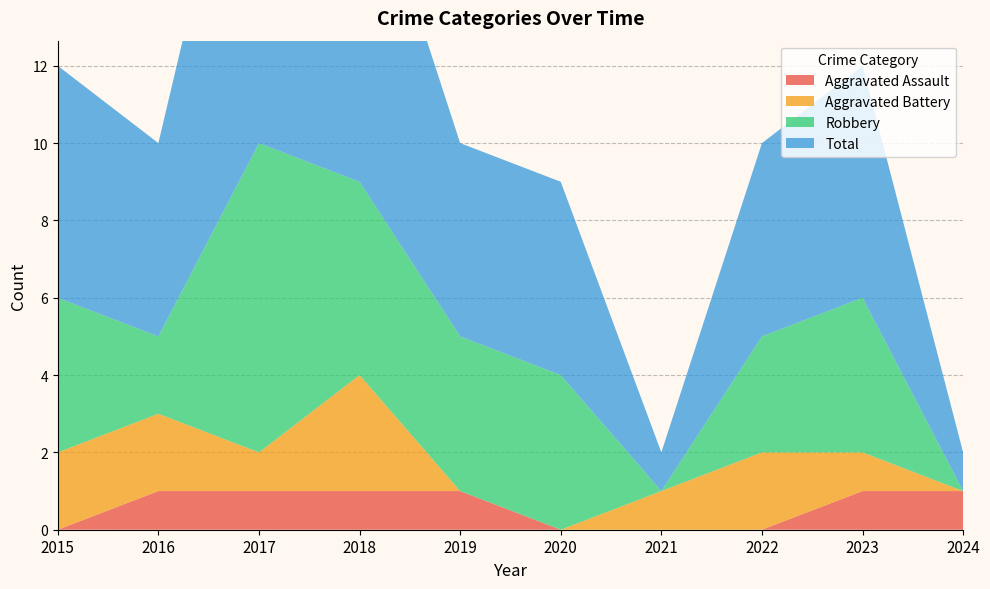

Reading left to right, list all the values displayed in this chart.

Aggravated Assault: 2015=0	2016=1	2017=1	2018=1	2019=1	2020=0	2021=0	2022=0	2023=1	2024=1
Aggravated Battery: 2015=2	2016=2	2017=1	2018=3	2019=0	2020=0	2021=1	2022=2	2023=1	2024=0
Robbery: 2015=4	2016=2	2017=8	2018=5	2019=4	2020=4	2021=0	2022=3	2023=4	2024=0
Total: 2015=6	2016=5	2017=11	2018=9	2019=5	2020=5	2021=1	2022=5	2023=6	2024=1